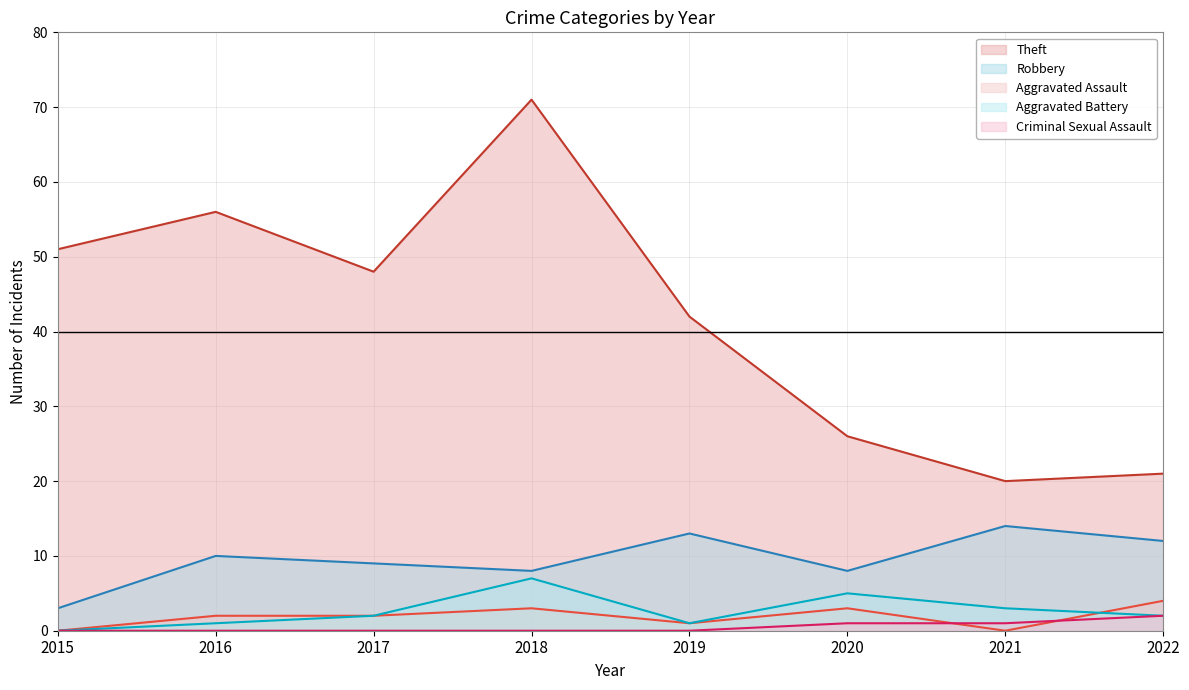

At which label does Aggravated Battery (line) reach its minimum?

2015